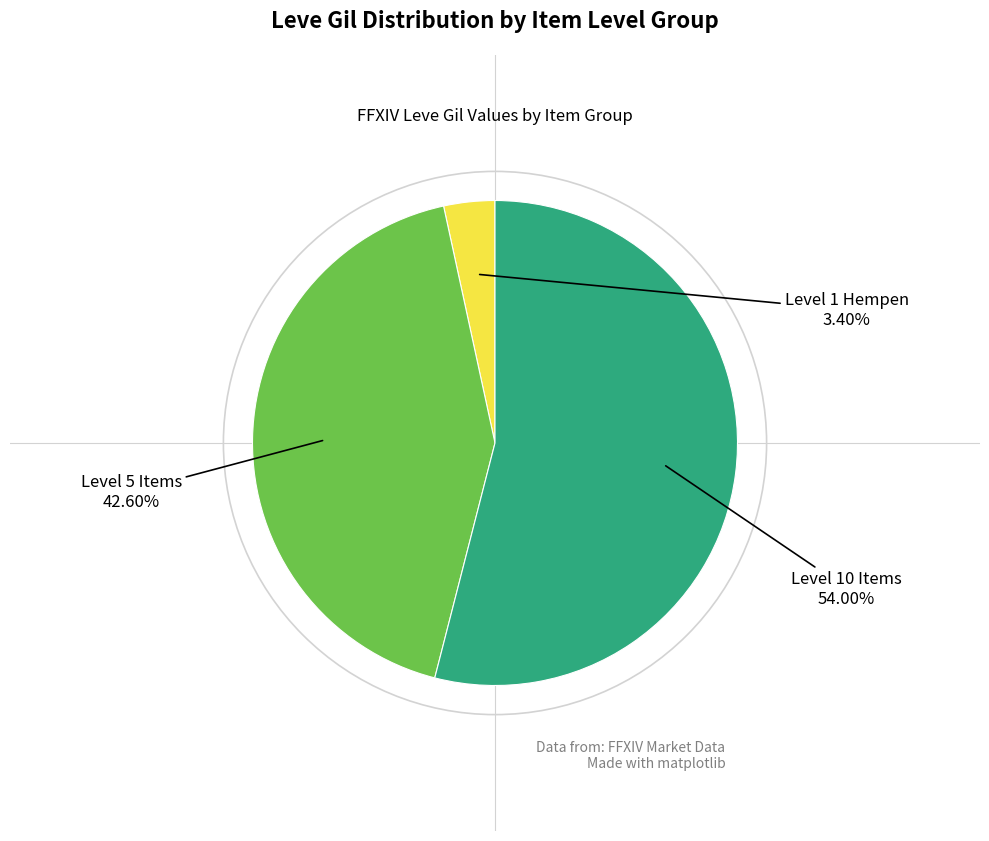

Is there a majority slice in this chart?

Yes